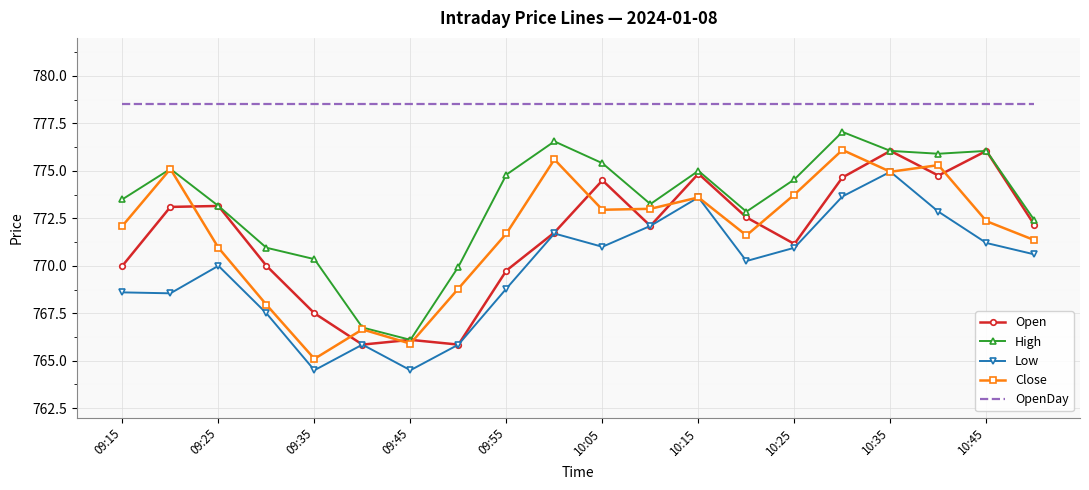

Count the number of data series in this chart.

5